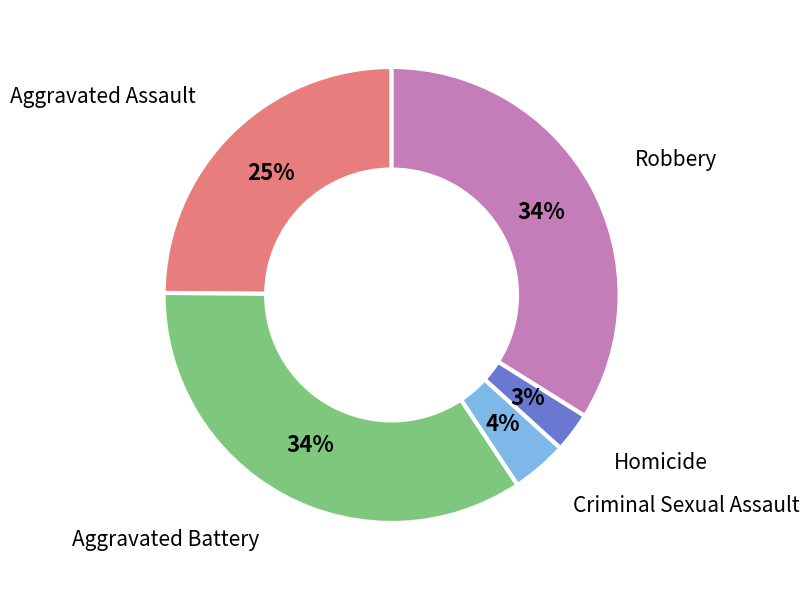

To the nearest percent, what is the average slice percentage?

20%